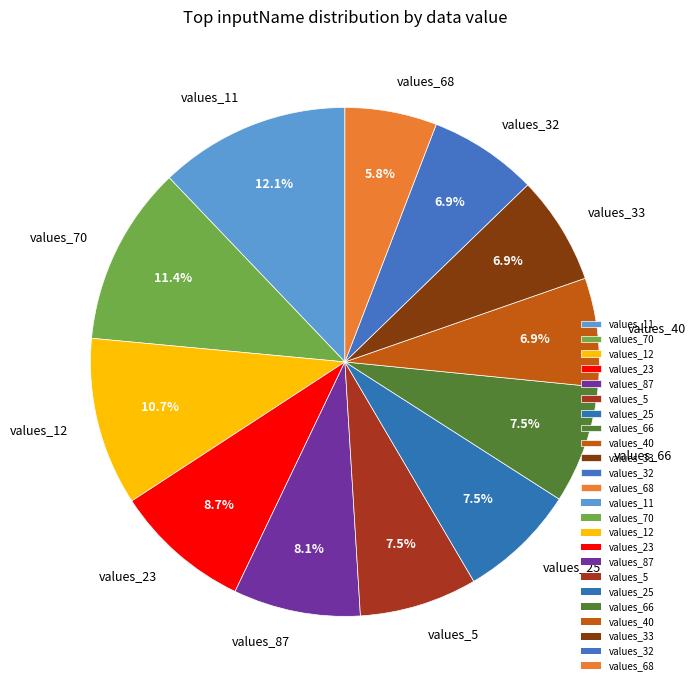

What is the smallest slice in the pie chart?

values_68